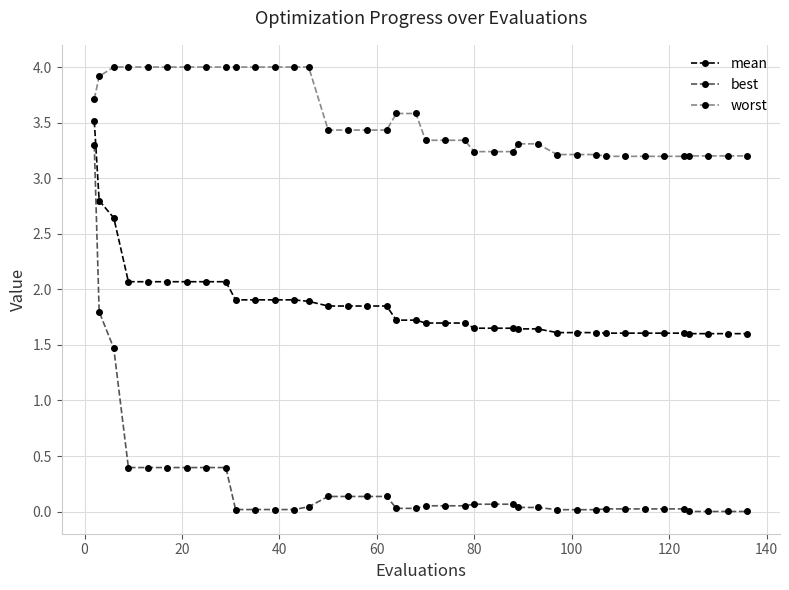

What is the greatest value displayed?

4.0